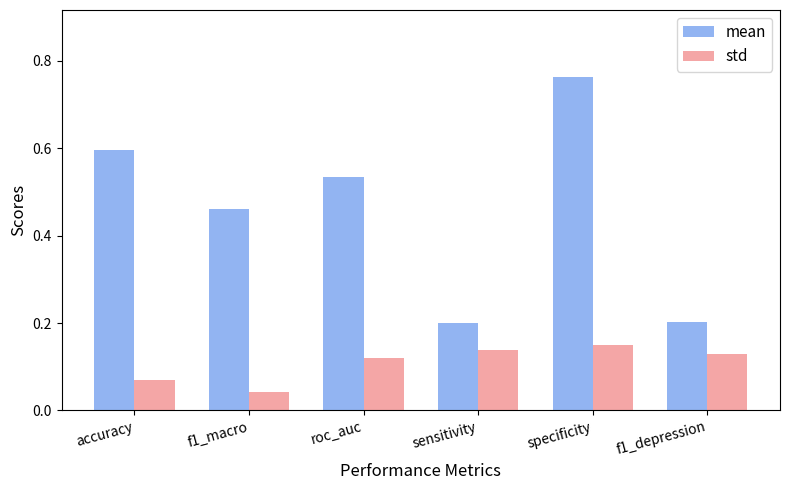

List the series in order of their peak value, lowest first.

std, mean